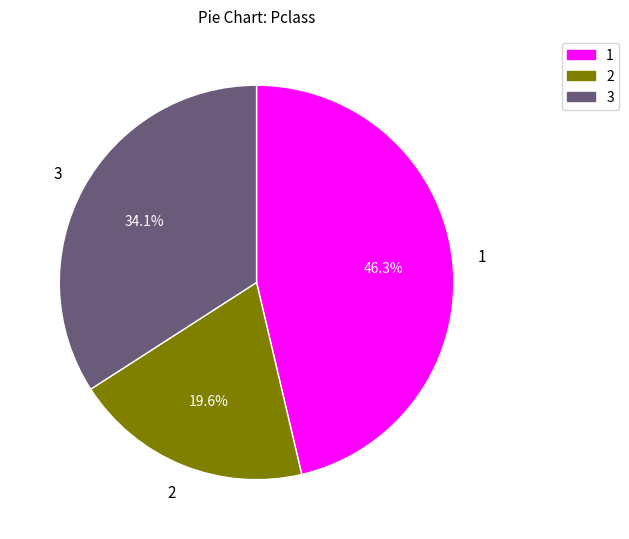

Is it true that 3 is 48% of the pie?

False